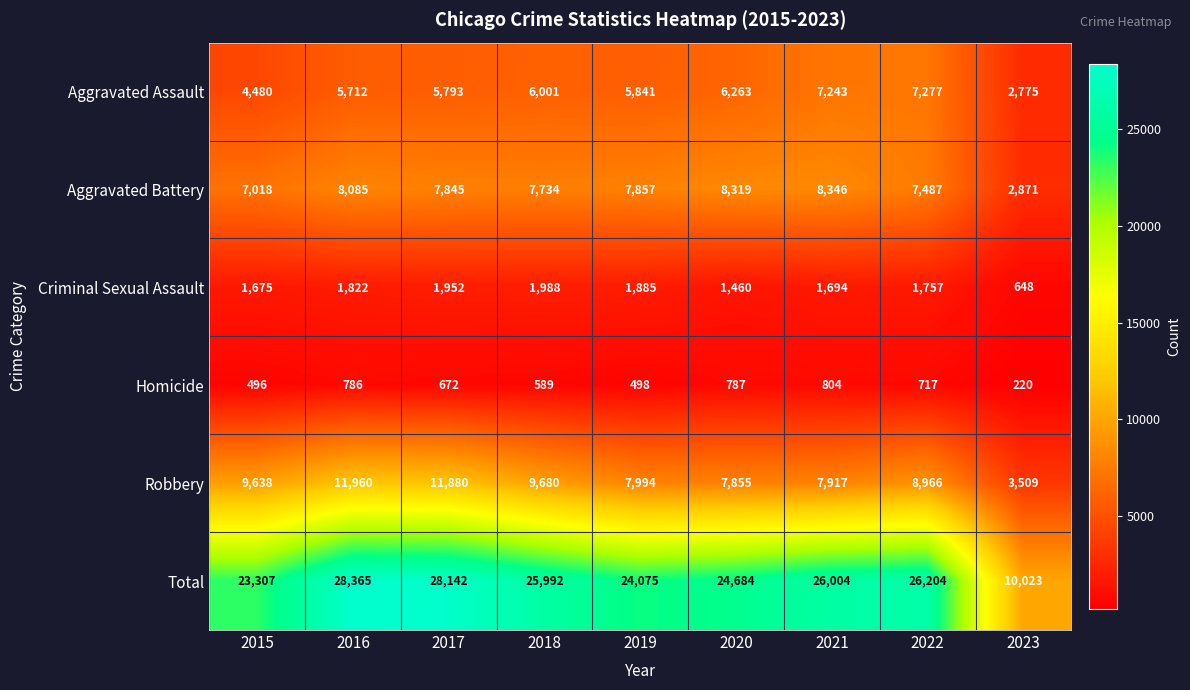

Which series has the widest spread of values?

Total